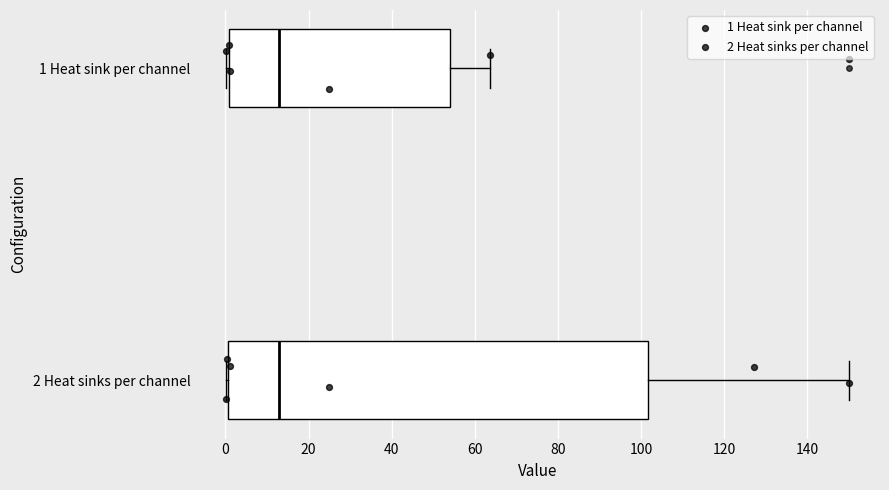

Reading bottom to top, read every box against the x-axis: the position of its median line, the range the box covers, and the ends of its whiskers. The values are not printed on the chart, so give them approximately, as read against the axis.

2 Heat sinks per channel: median 14, box 0 to 102, whiskers 0 to 150
1 Heat sink per channel: median 14, box 0 to 54, whiskers 0 (just left of the box's left edge) to 64